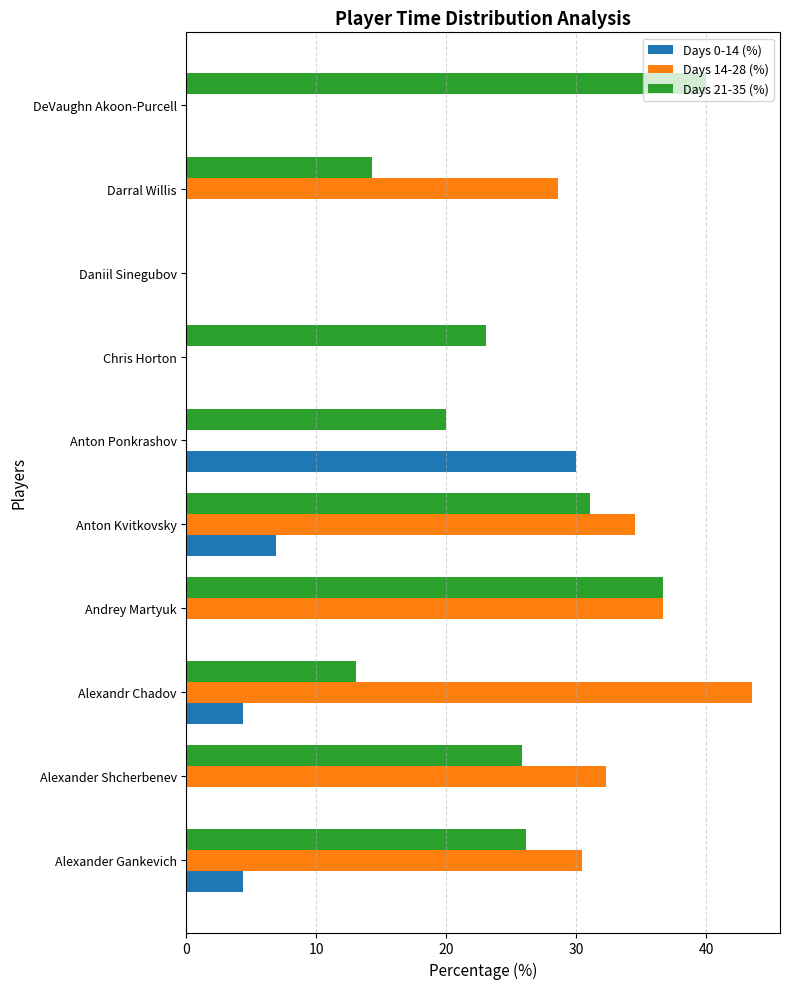

Which series has the largest total across all categories?

Days 21-35 (%)